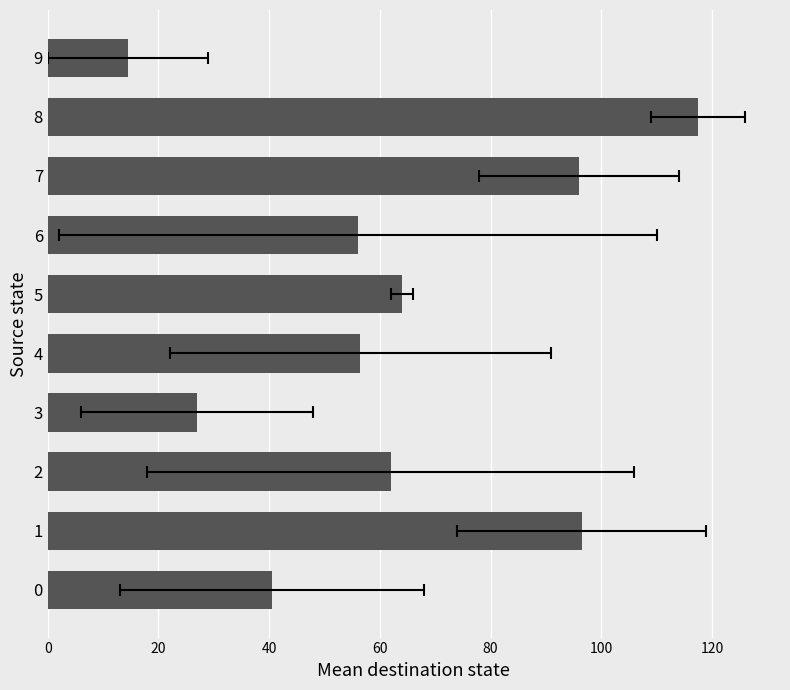

Which category has the lowest value across all series?

9